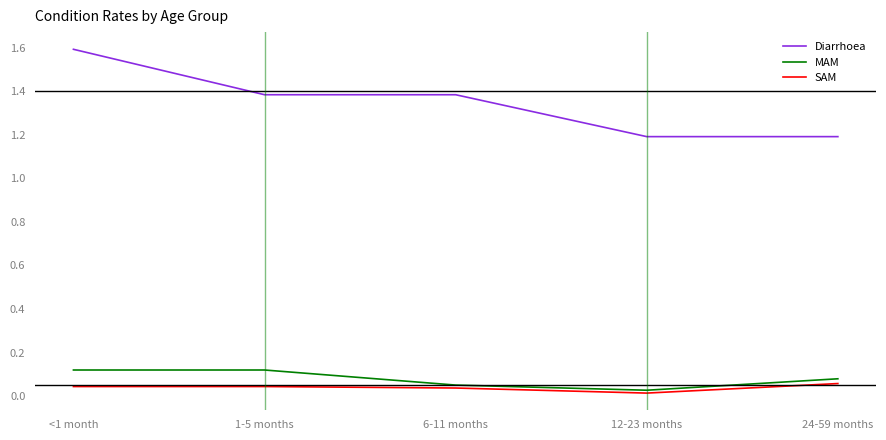

True or false: Diarrhoea and MAM intersect in this chart.

False